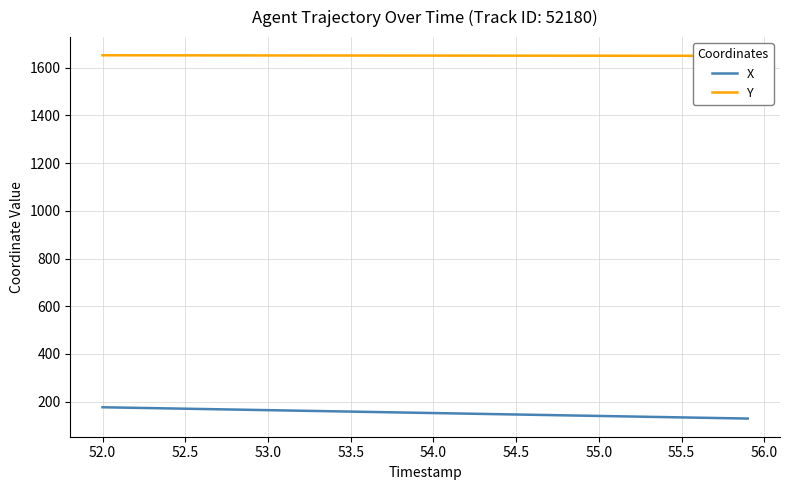

What is the maximum value for X?

176.2